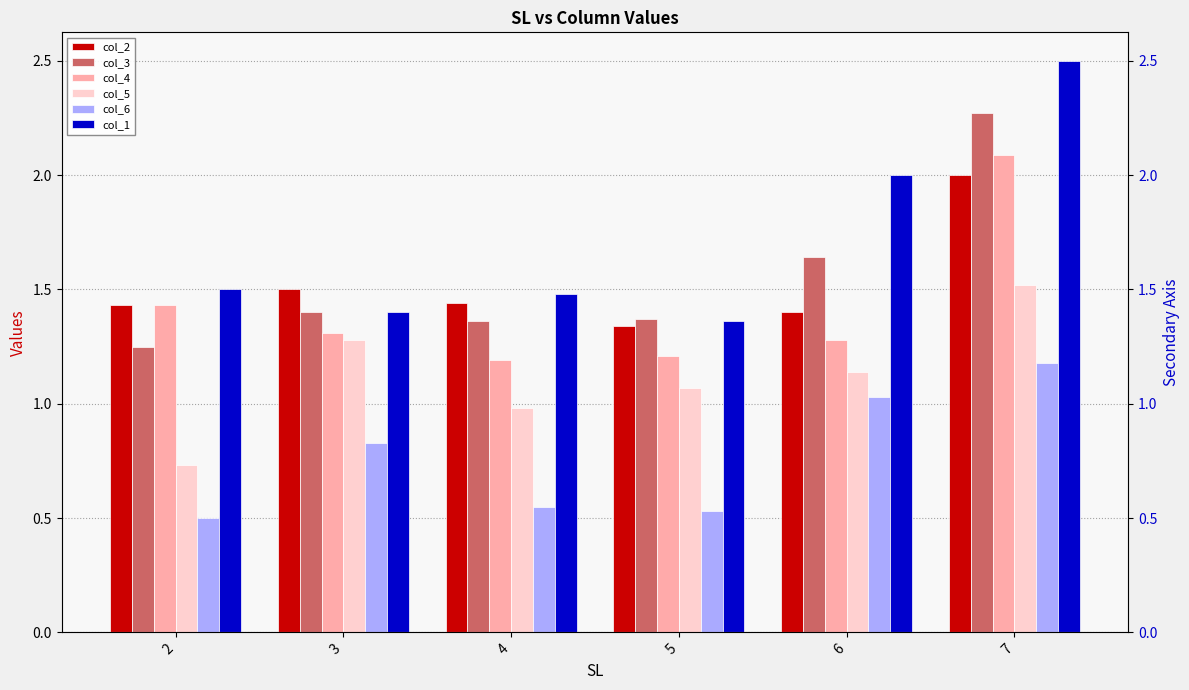

At how many categories does at least one series exceed 1?

6